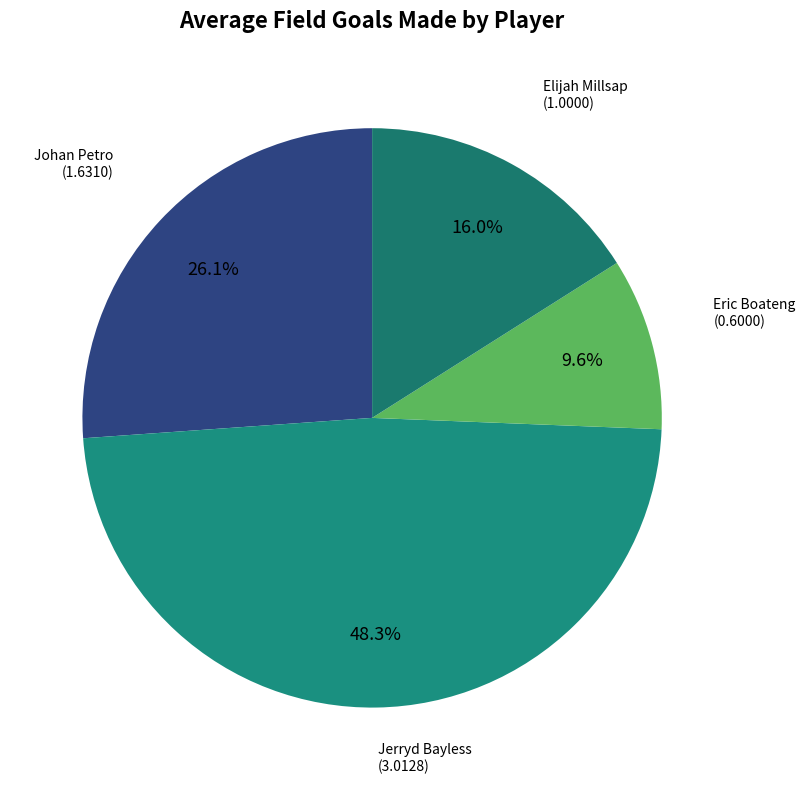

To the nearest percent, what is the average slice percentage?

25%